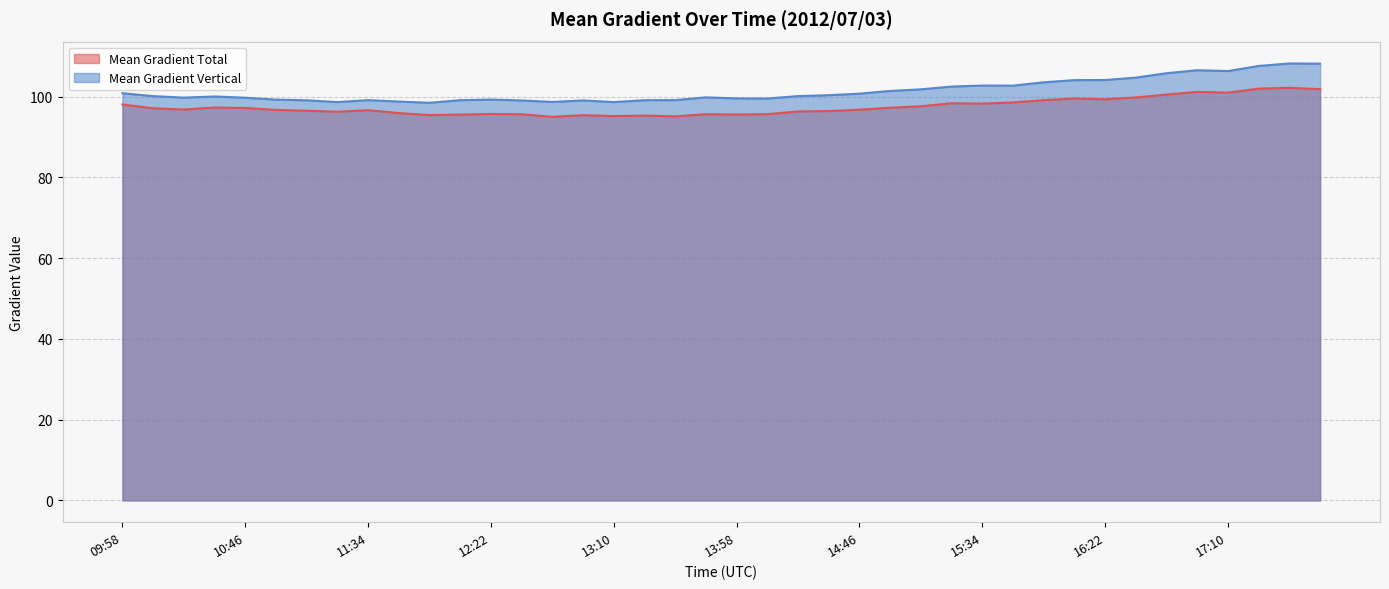

How many values in the Mean Gradient Total series exceed 96?

27